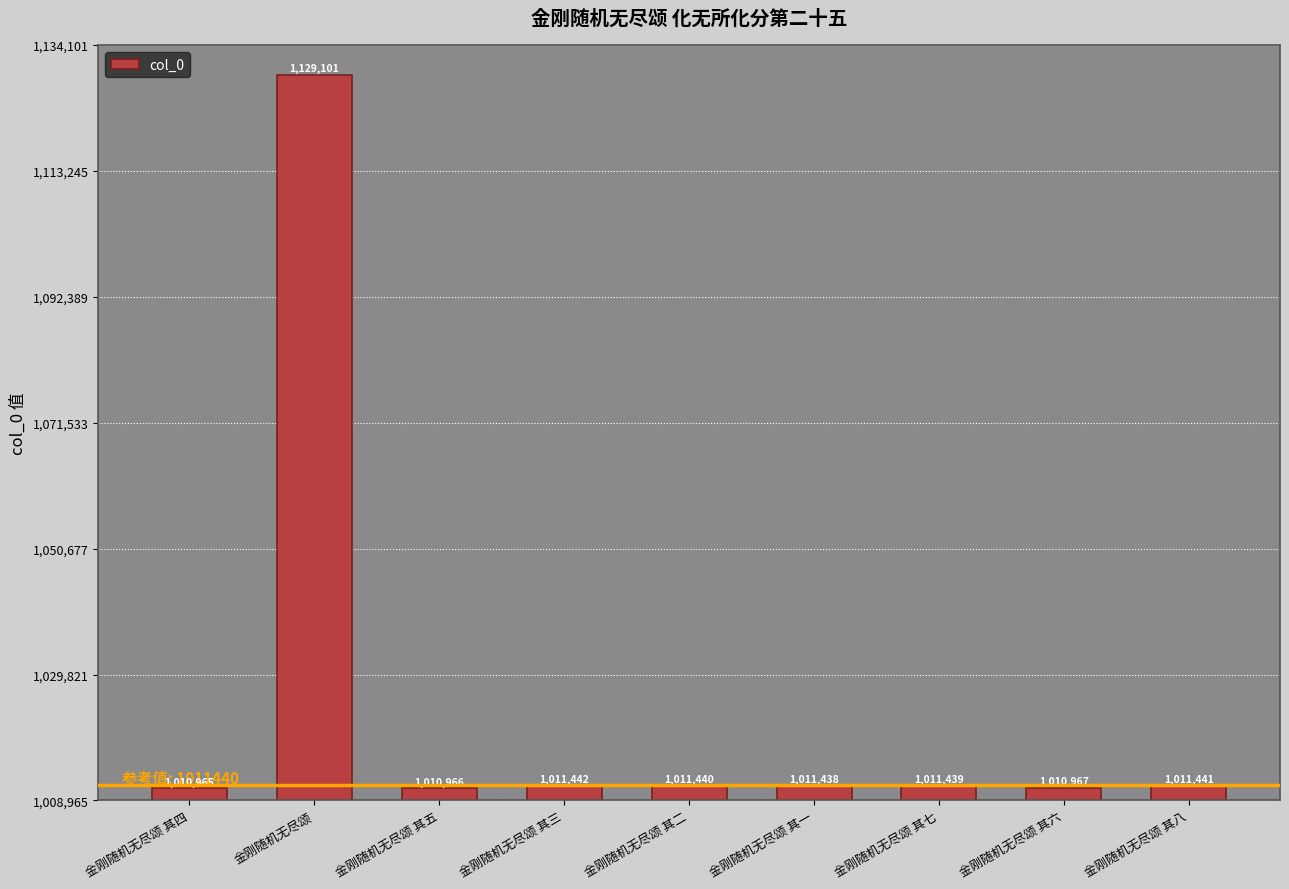

What position from the left is 金刚随机无尽颂 其二?

5